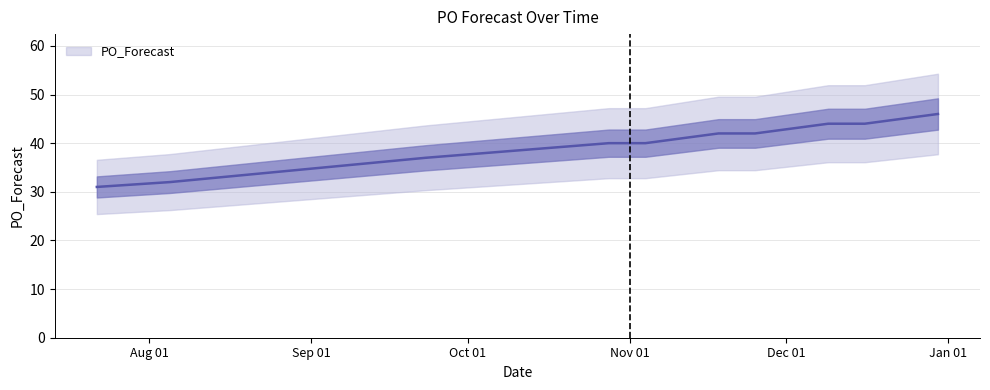

What is the sum of all values?

527